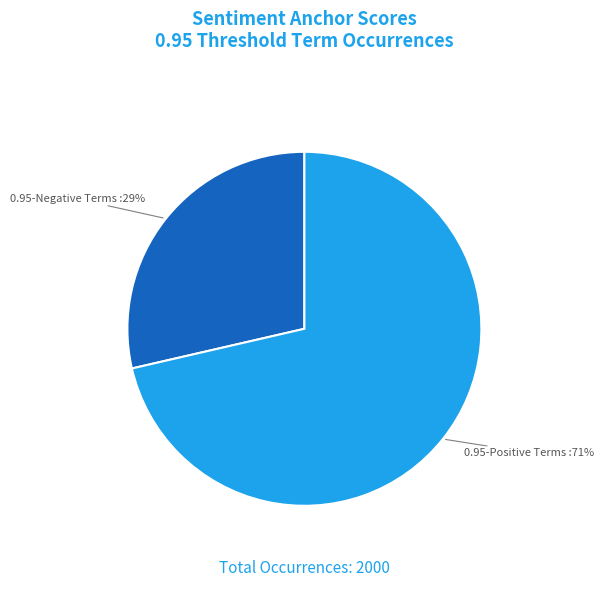

How many segments does this pie chart have?

2